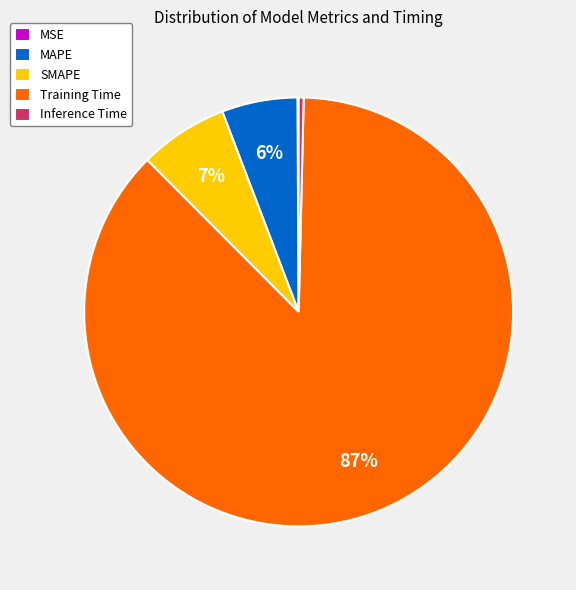

The SMAPE slice represents 21% of the pie. True or false?

False